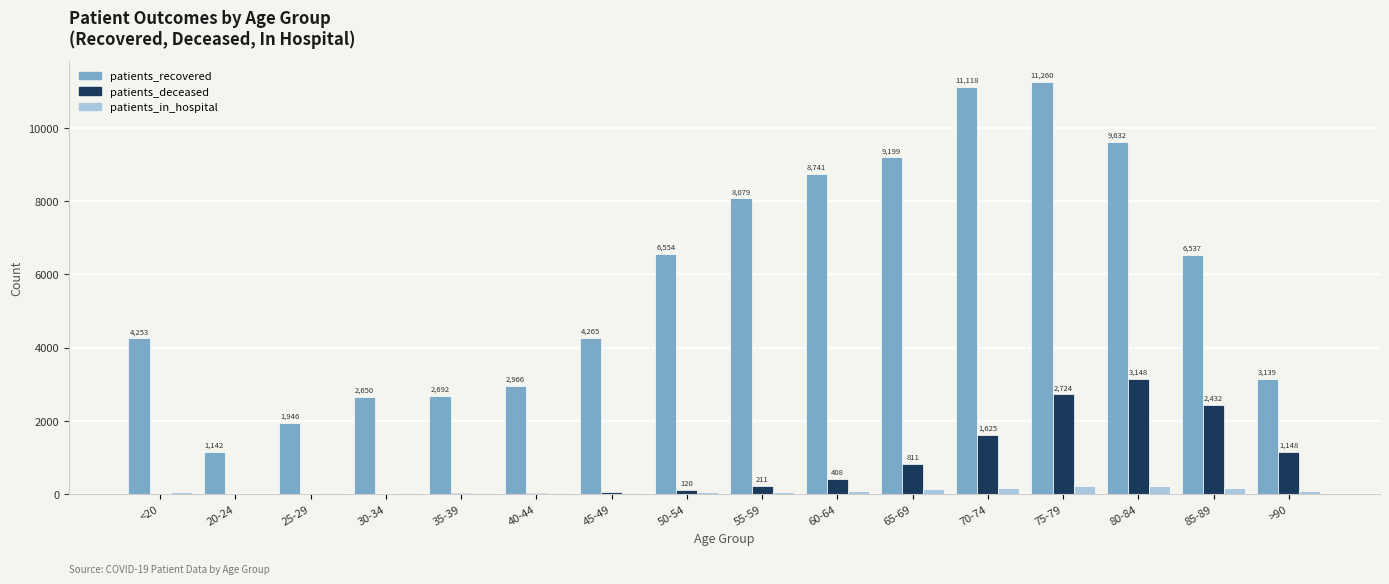

How many groups of bars are there?

16